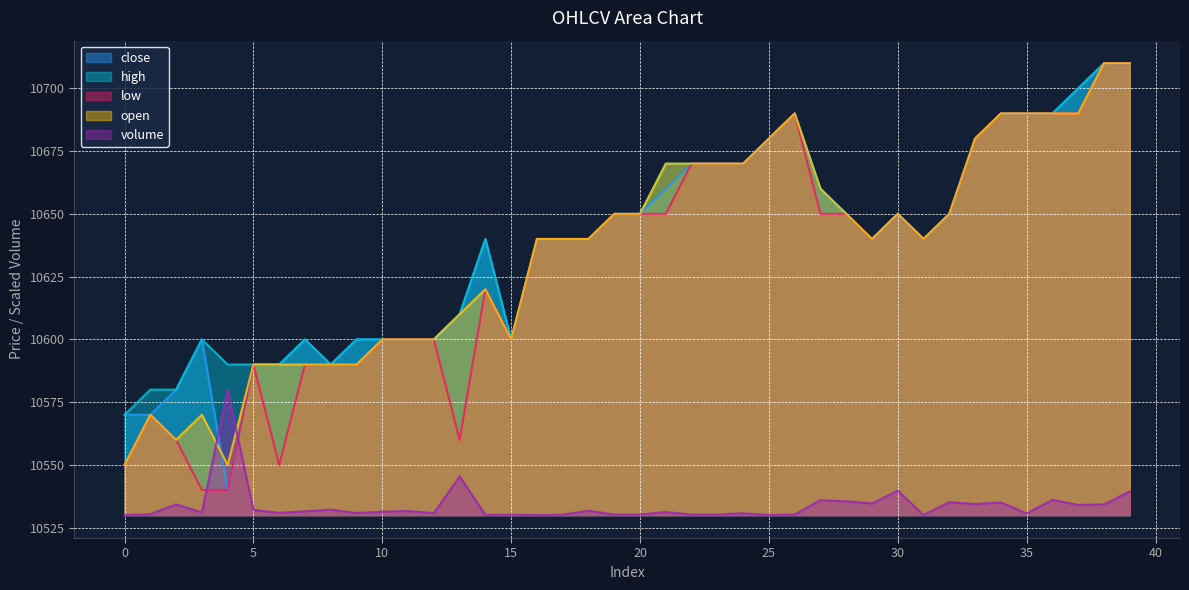

Reading right to left, list all the values displayed in this chart.

close: 10710.0	10710.0	10700.0	10690.0	10690.0	10690.0	10680.0	10650.0	10640.0	10650.0	10640.0	10650.0	10660.0	10690.0	10680.0	10670.0	10670.0	10670.0	10660.0	10650.0	10650.0	10640.0	10640.0	10640.0	10600.0	10640.0	10610.0	10600.0	10600.0	10600.0	10600.0	10590.0	10600.0	10590.0	10590.0	10540.0	10600.0	10580.0	10570.0	10570.0
high: 10710.0	10710.0	10700.0	10690.0	10690.0	10690.0	10680.0	10650.0	10640.0	10650.0	10640.0	10650.0	10660.0	10690.0	10680.0	10670.0	10670.0	10670.0	10670.0	10650.0	10650.0	10640.0	10640.0	10640.0	10600.0	10640.0	10610.0	10600.0	10600.0	10600.0	10600.0	10590.0	10600.0	10590.0	10590.0	10590.0	10600.0	10580.0	10580.0	10570.0
low: 10710.0	10710.0	10690.0	10690.0	10690.0	10690.0	10680.0	10650.0	10640.0	10650.0	10640.0	10650.0	10650.0	10690.0	10680.0	10670.0	10670.0	10670.0	10650.0	10650.0	10650.0	10640.0	10640.0	10640.0	10600.0	10620.0	10560.0	10600.0	10600.0	10600.0	10590.0	10590.0	10590.0	10550.0	10590.0	10540.0	10540.0	10560.0	10570.0	10550.0
open: 10710.0	10710.0	10690.0	10690.0	10690.0	10690.0	10680.0	10650.0	10640.0	10650.0	10640.0	10650.0	10660.0	10690.0	10680.0	10670.0	10670.0	10670.0	10670.0	10650.0	10650.0	10640.0	10640.0	10640.0	10600.0	10620.0	10610.0	10600.0	10600.0	10600.0	10590.0	10590.0	10590.0	10590.0	10590.0	10550.0	10570.0	10560.0	10570.0	10550.0
volume: 10539.4	10534.3	10534.1	10536.1	10530.7	10535.0	10534.4	10535.2	10530.0	10539.7	10534.6	10535.5	10536.0	10530.2	10530.0	10530.7	10530.2	10530.2	10531.2	10530.2	10530.2	10531.7	10530.2	10530.0	10530.2	10530.1	10545.4	10530.8	10531.6	10531.4	10530.8	10532.2	10531.5	10530.9	10532.1	10580.0	10531.1	10534.3	10530.4	10530.0